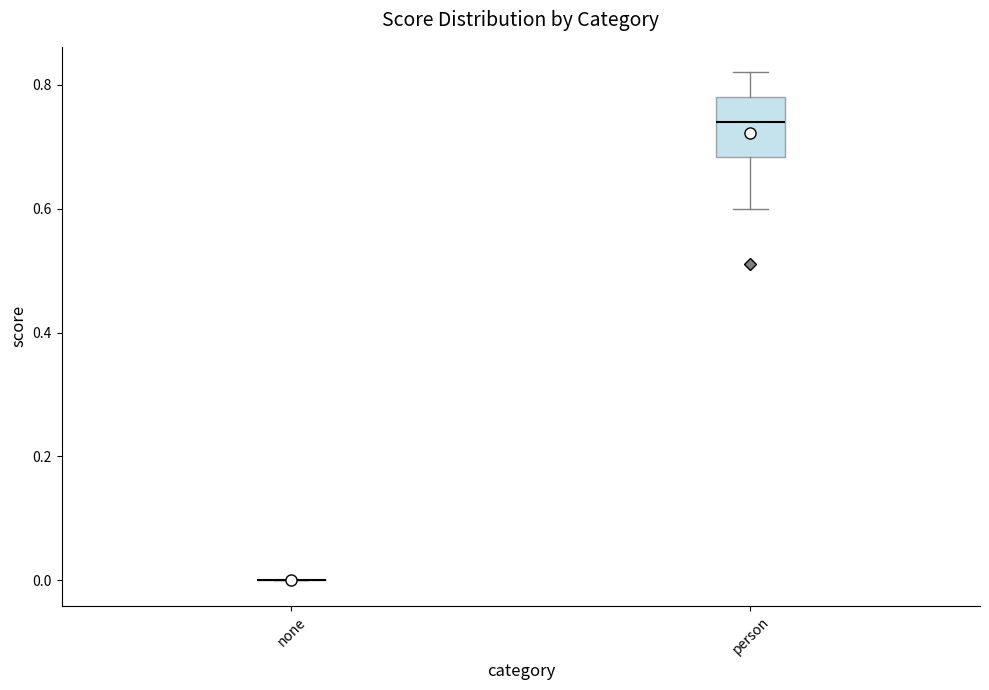

Reading left to right, read every box against the y-axis: the position of its median line, the range the box covers, and the ends of its whiskers. The values are not printed on the chart, so give them approximately, as read against the axis.

none: box collapsed to a line at 0.00, whiskers 0.00 to 0.00
person: median 0.74, box 0.68 to 0.78, whiskers 0.60 to 0.82